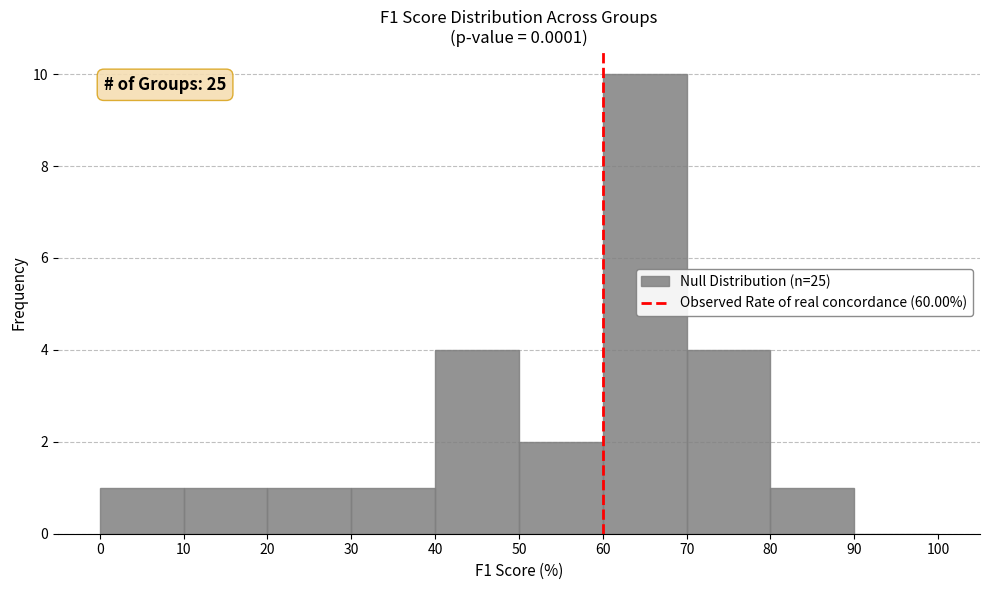

Which range on the x-axis has the tallest bar?

60 to 70